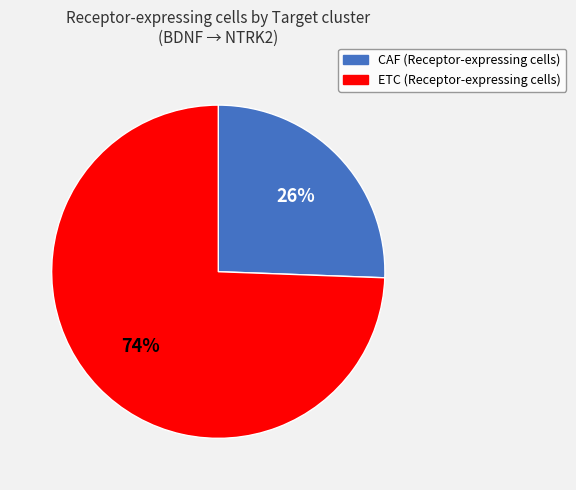

Is the sum of ETC and CAF greater than half?

Yes